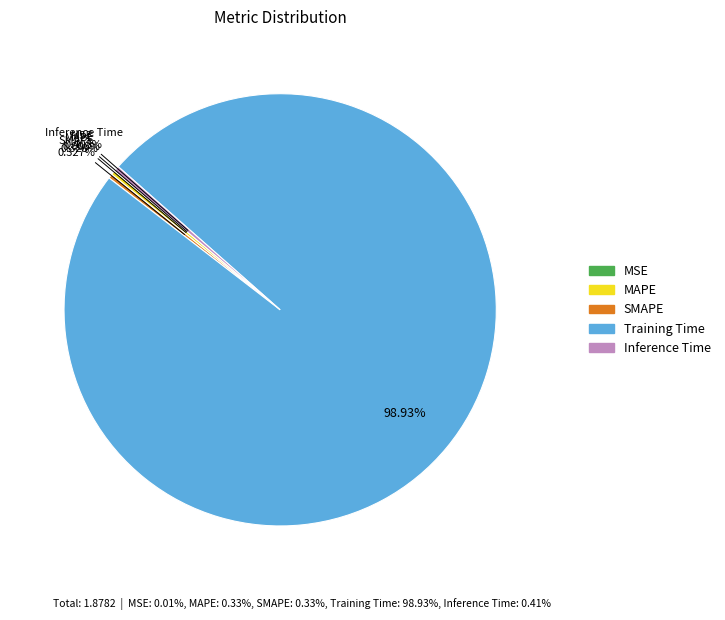

Does Training Time represent more than half of the total?

Yes